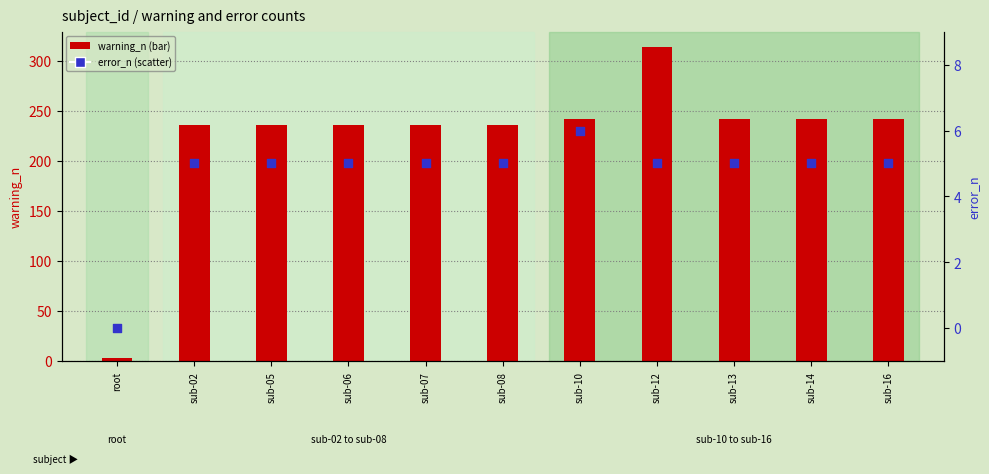

Which series reaches the minimum Y coordinate?

error_n